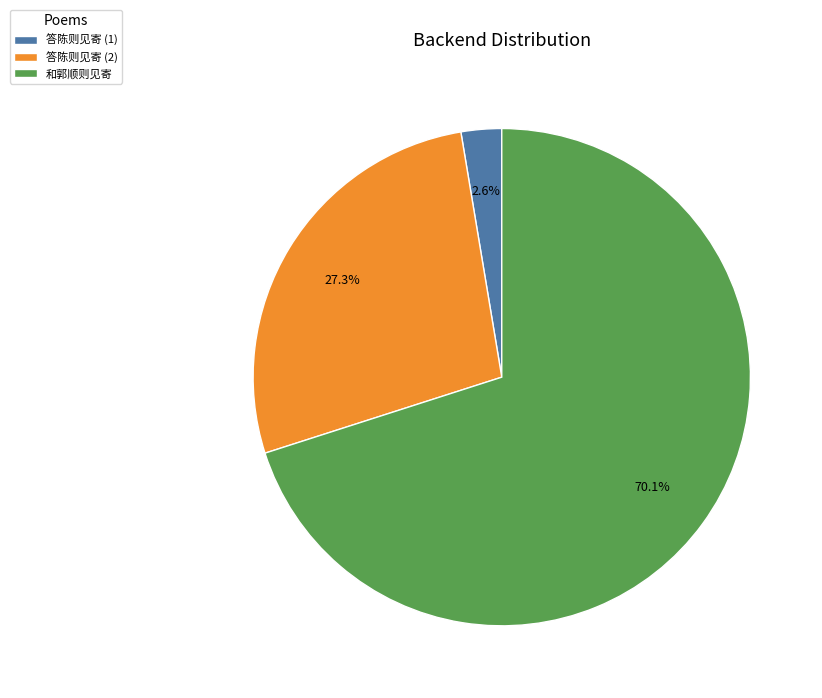

Is there a majority slice in this chart?

Yes